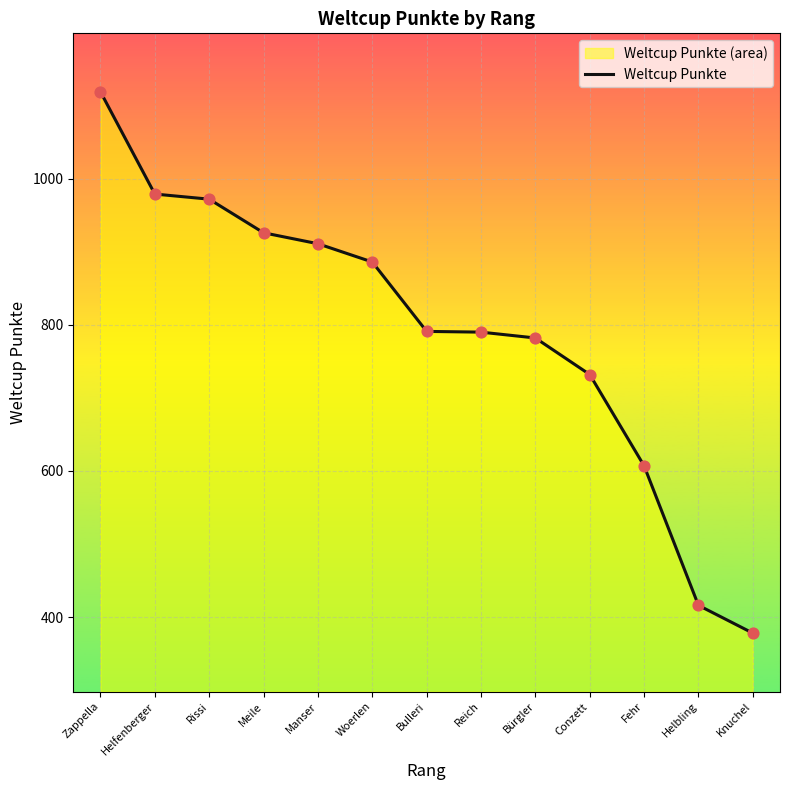

Approximately how many times larger is the value at Fehr compared to Knuchel?

1.6